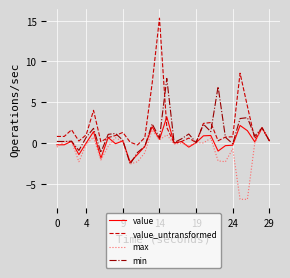

Count the number of categories in the chart.

30